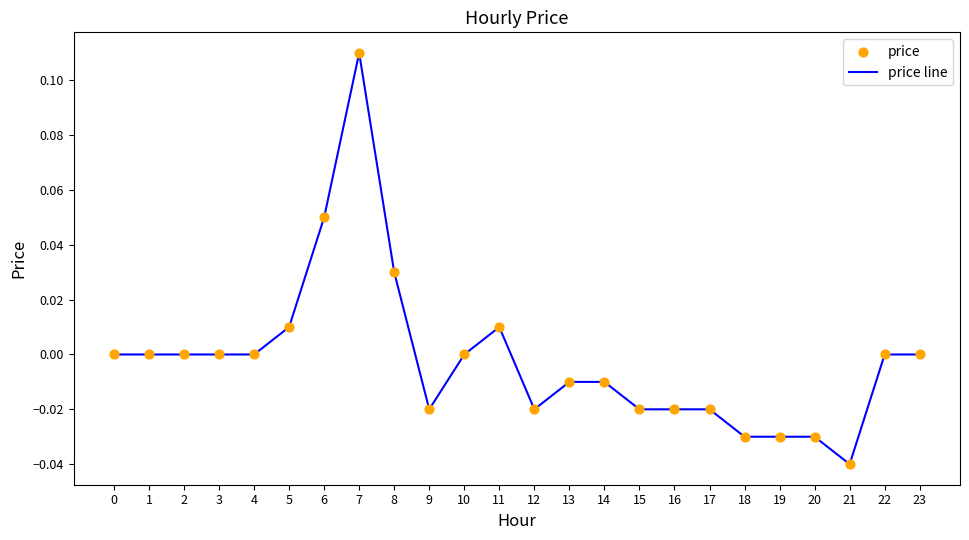

Which category has the highest value across all series?

7